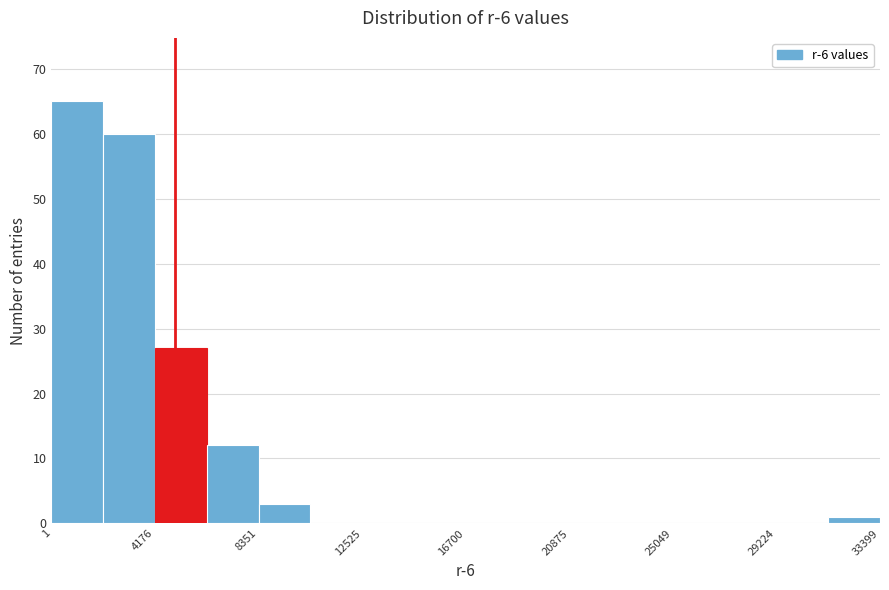

Over which range of the x-axis is the bar tallest?

0 to 2000